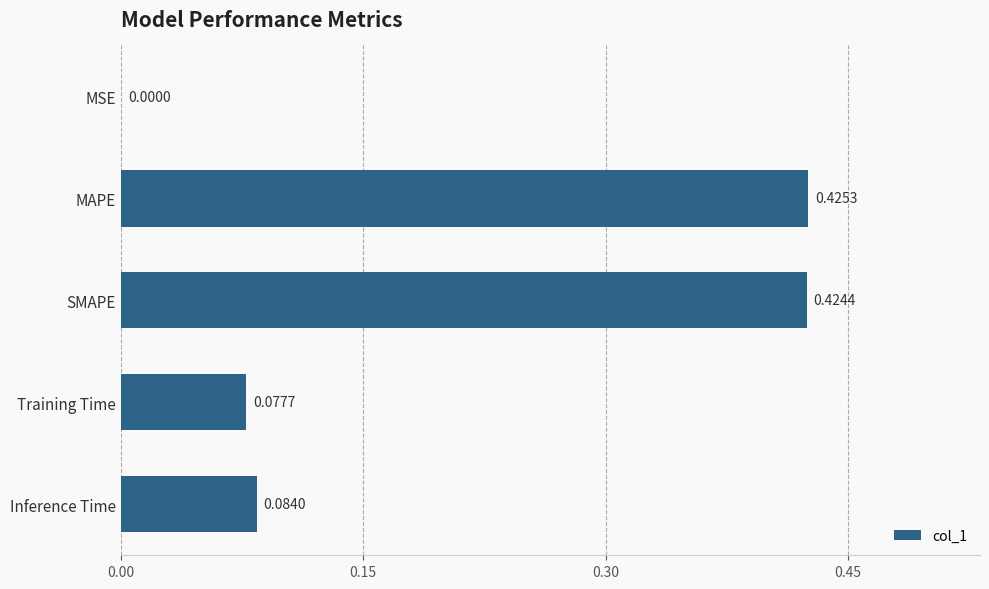

How many categories are shown in the chart?

5